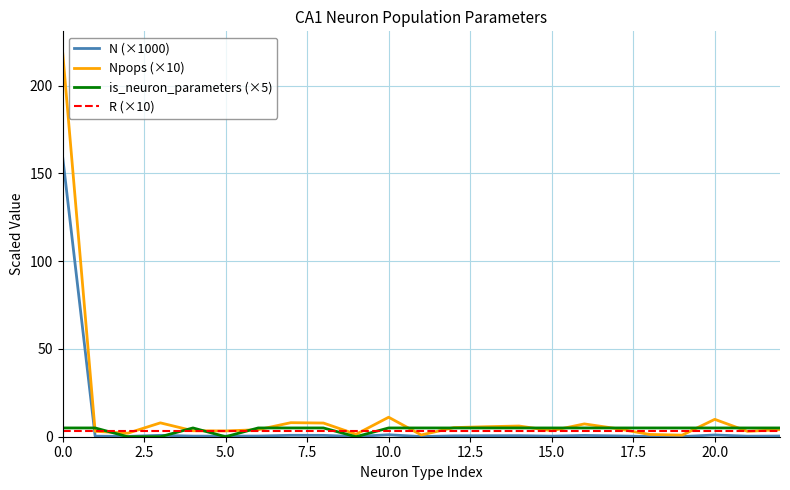

How many is_neuron_parameters (×5) values are between 5 and 6?

19